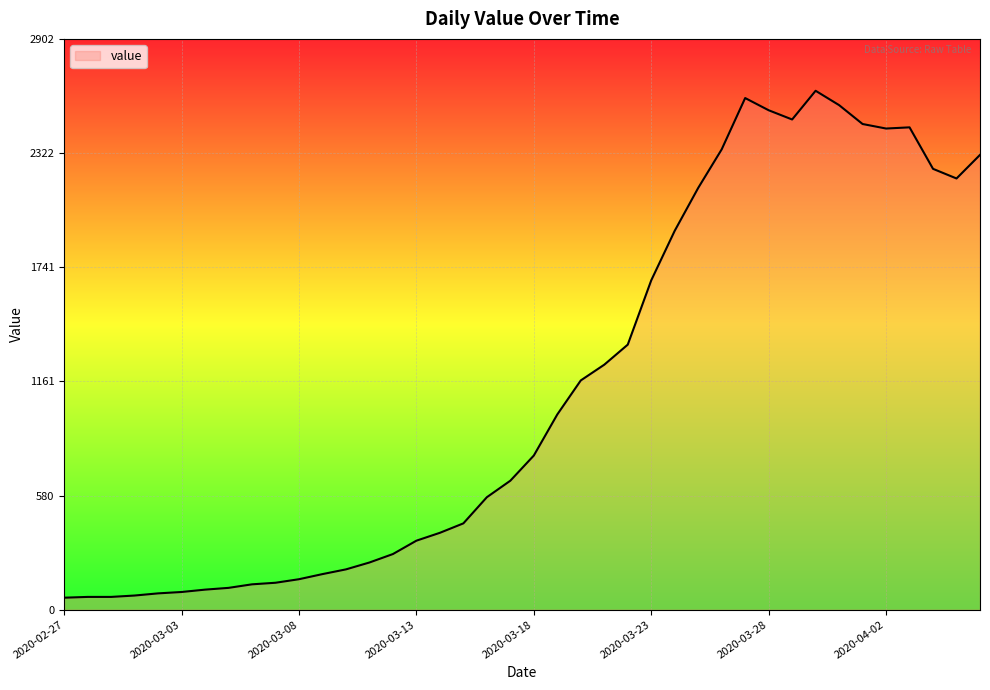

What is the smallest value displayed?

61